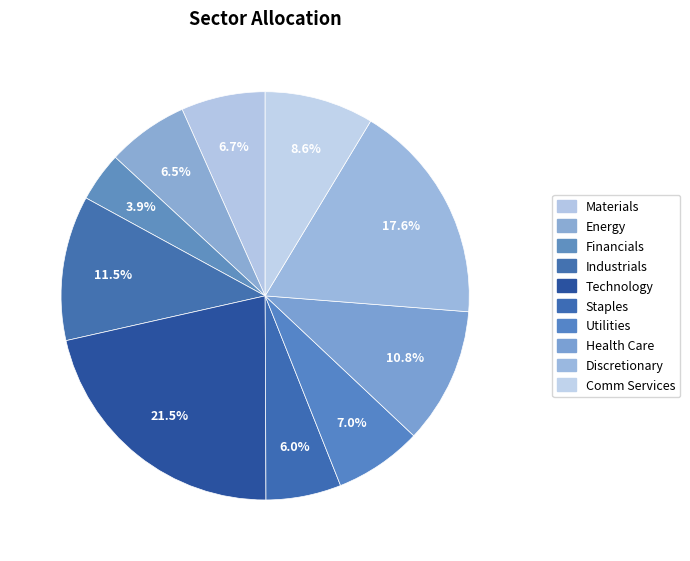

Count the number of slices in the pie.

10